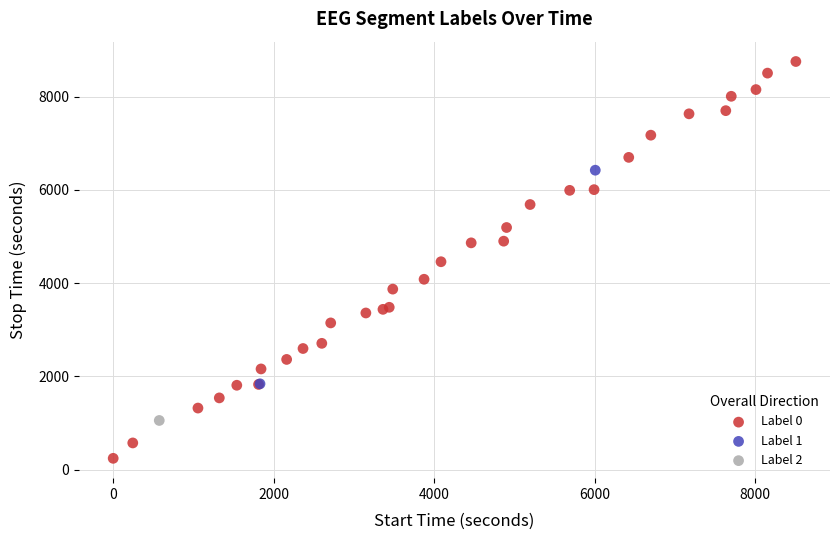

What are all the series names shown in the legend?

Label 0, Label 1, Label 2